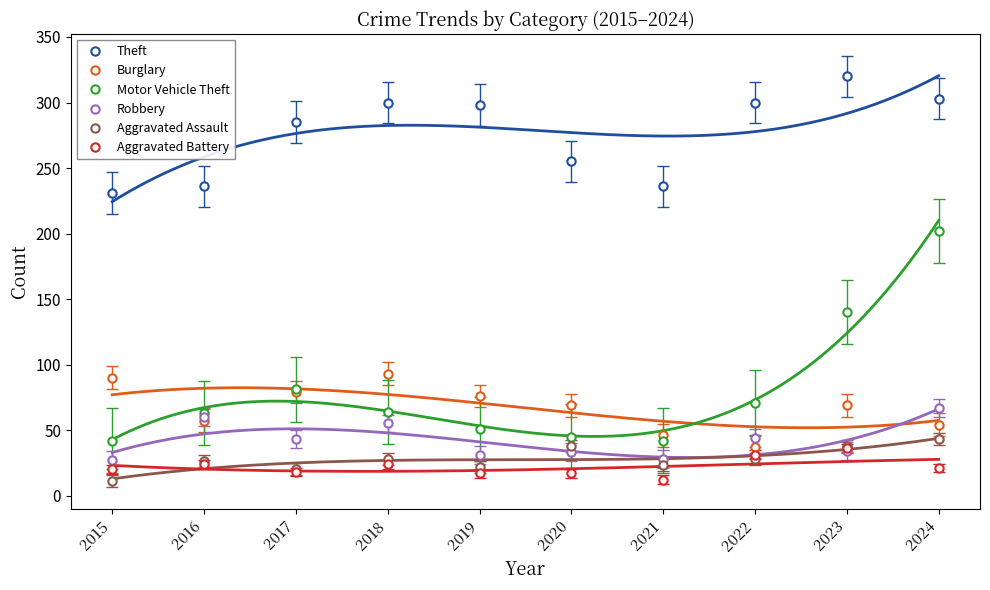

Does the chart have visible grid lines?

No